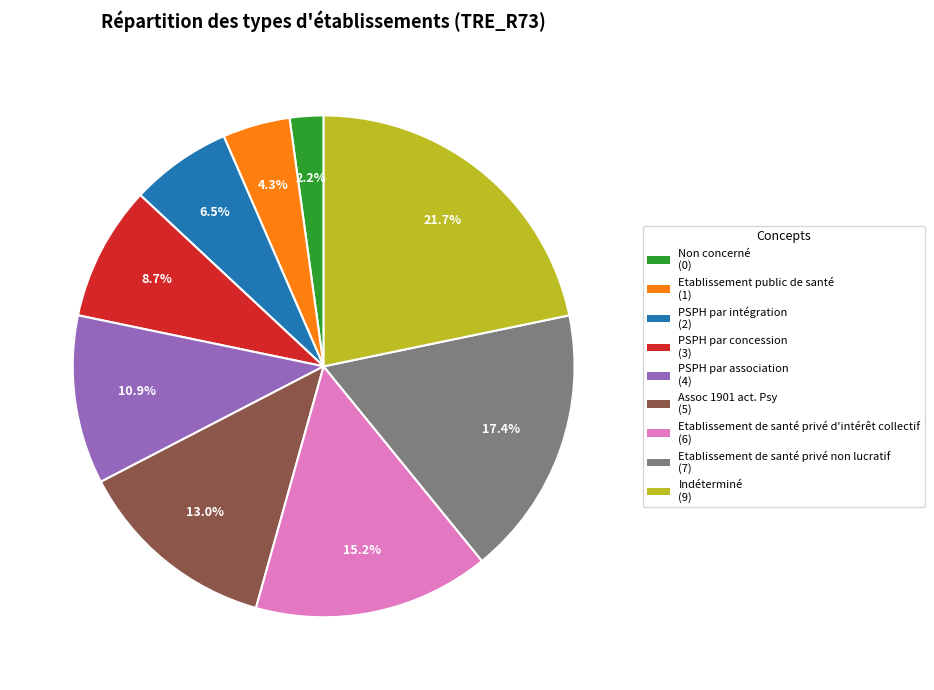

Which slice is the smallest?

Non concerné